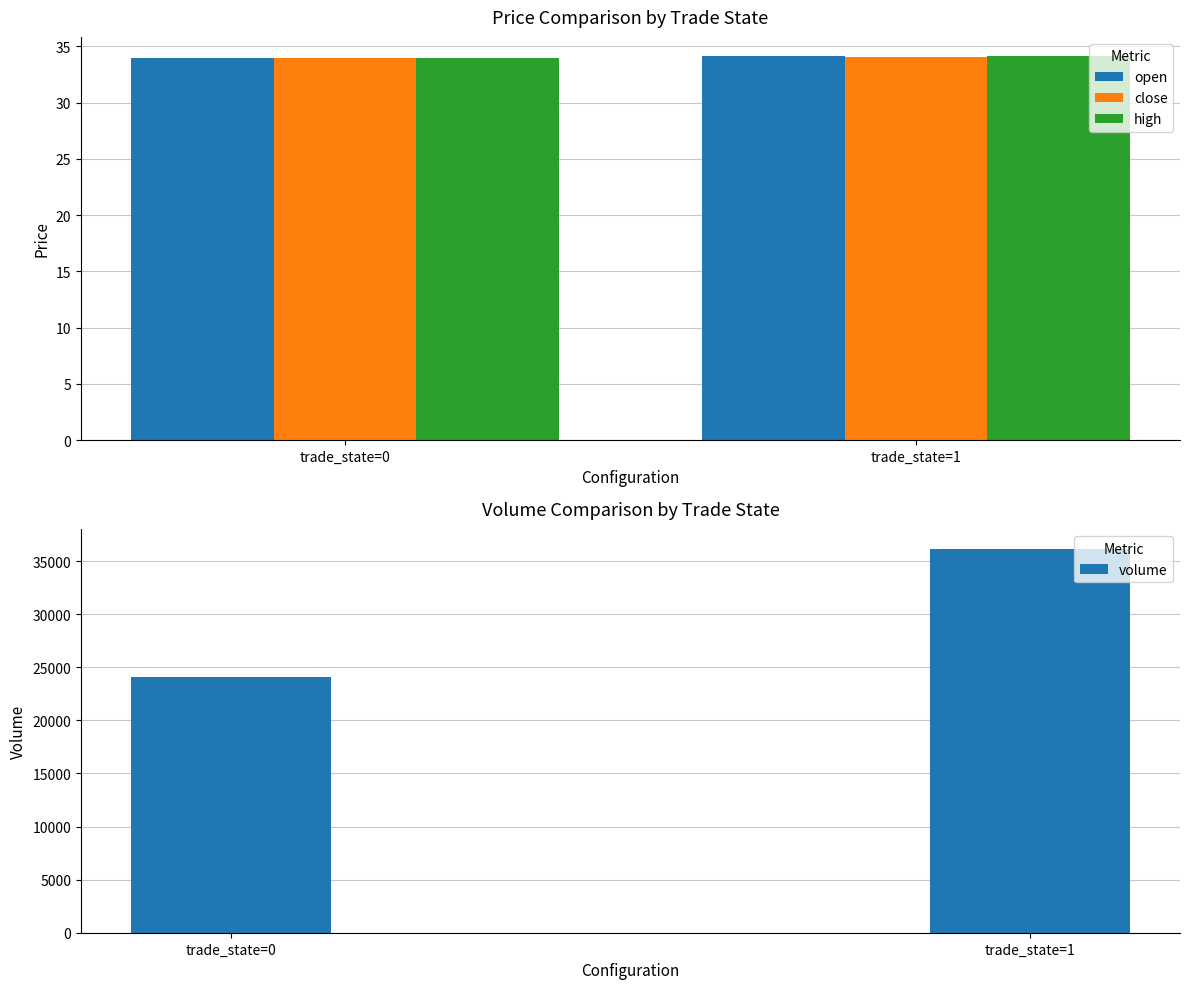

Which category has the lowest value across all series?

trade_state=0